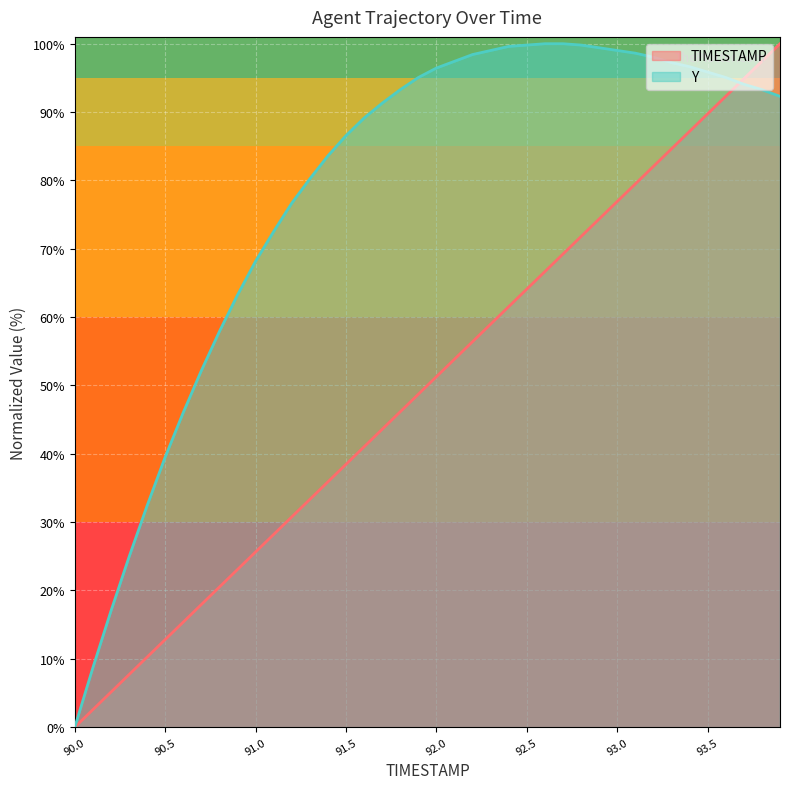

How many values in the Y series are below 93?

19